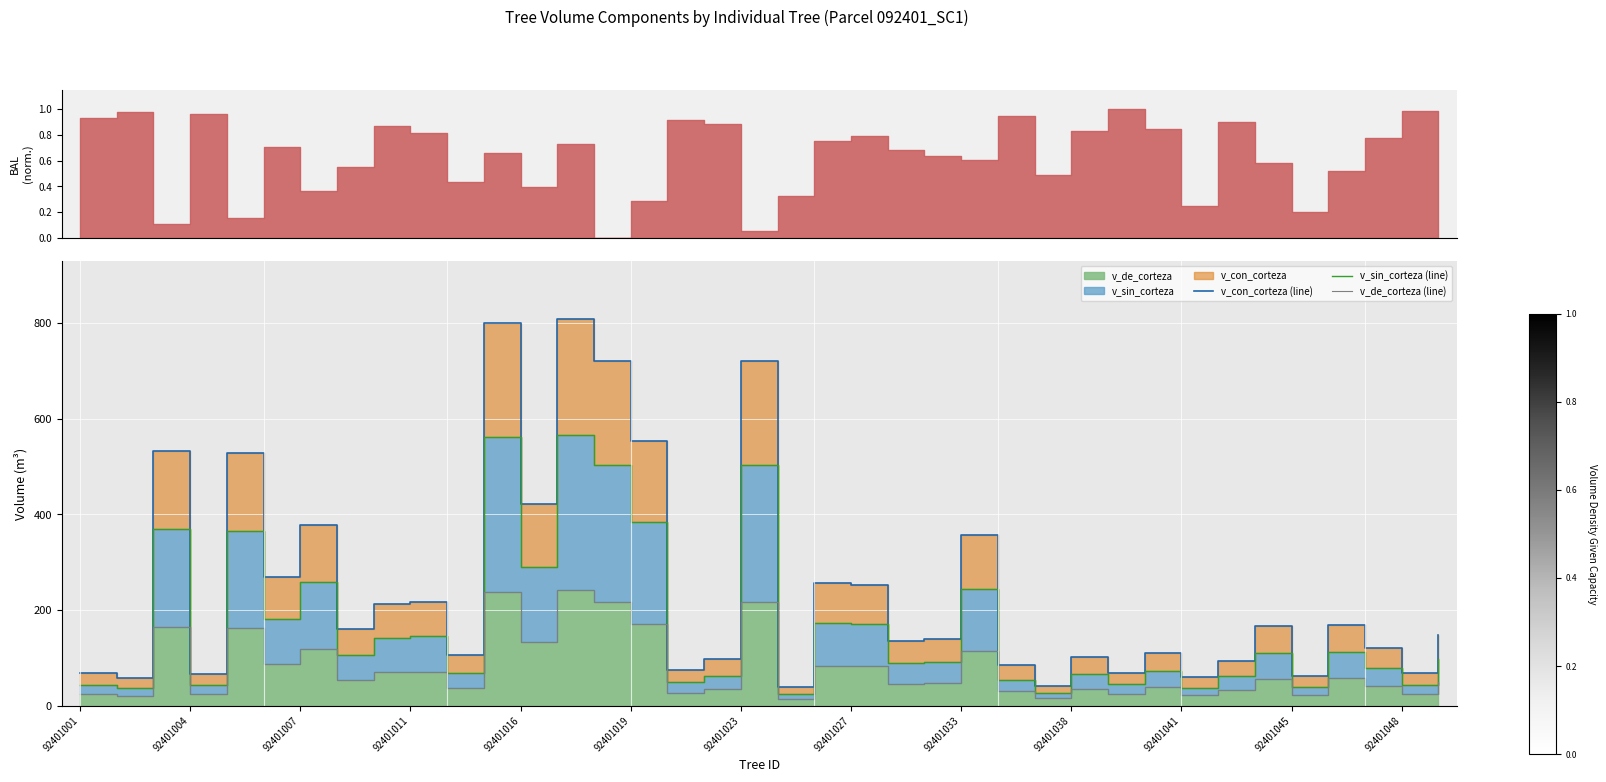

In v_sin_corteza (line), how many points are lower than both neighbors (excluding endpoints)?

14